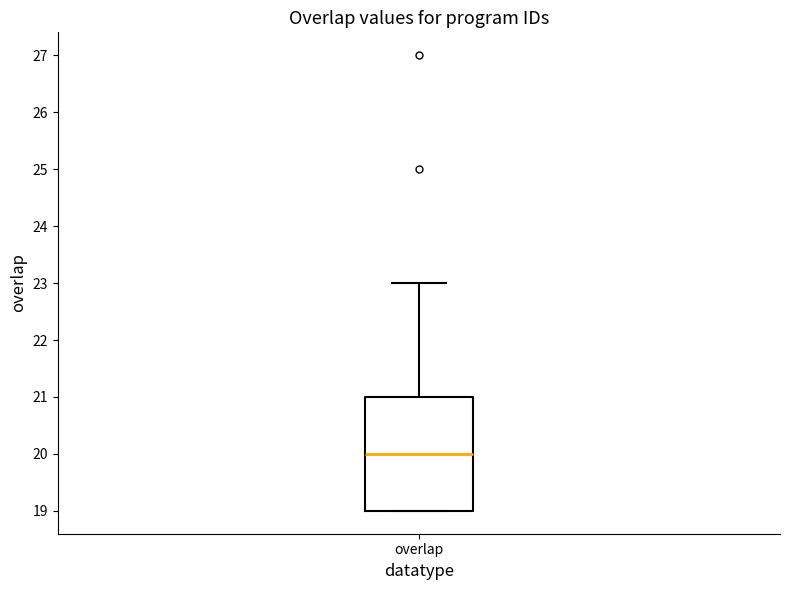

Where does the upper whisker of the box for overlap end on the y-axis? The values are not printed on the chart, so give them approximately, as read against the axis.

23